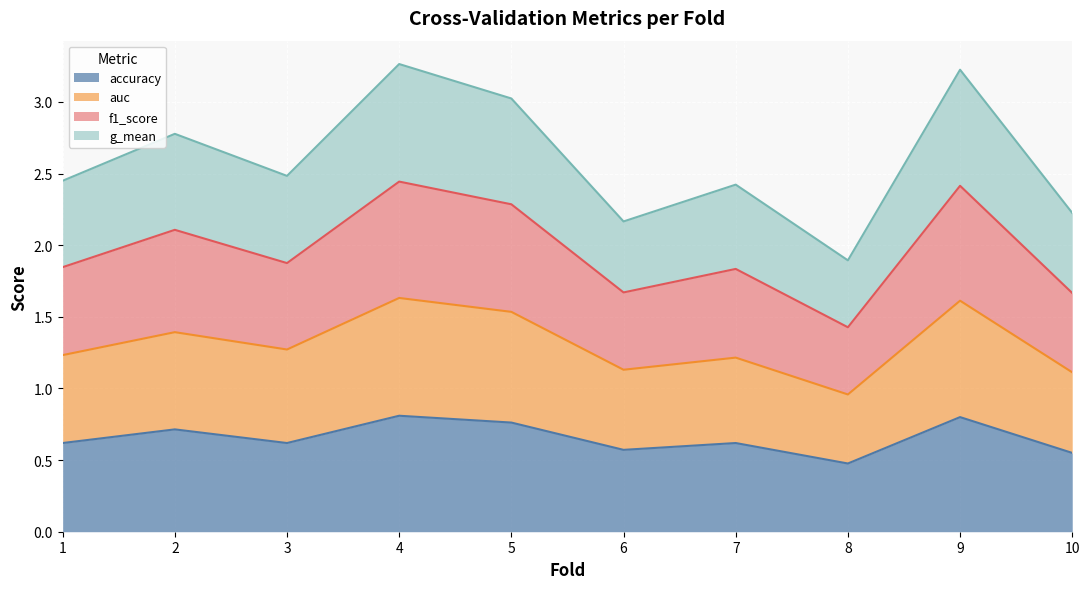

Is it true that accuracy equals 0.1 at 10?

False